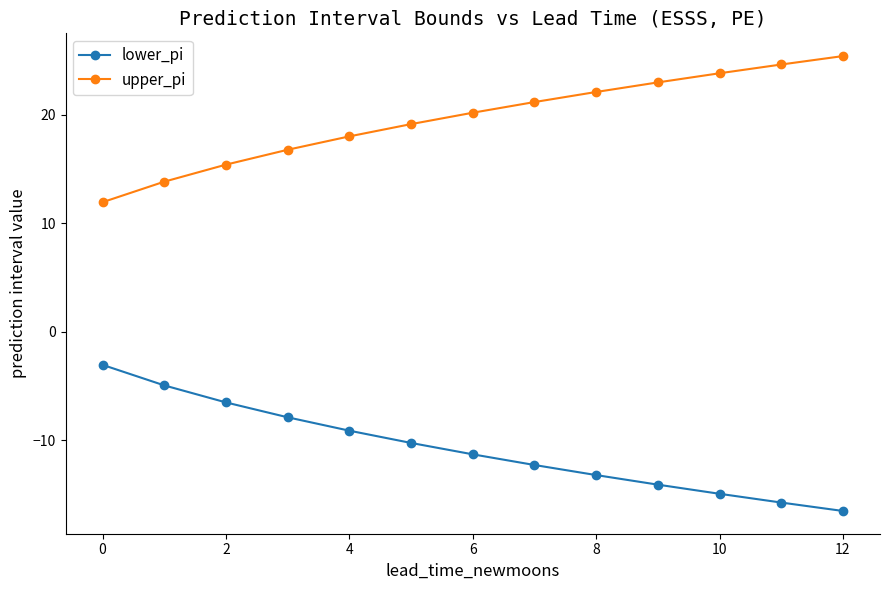

True or false: upper_pi and lower_pi intersect in this chart.

False